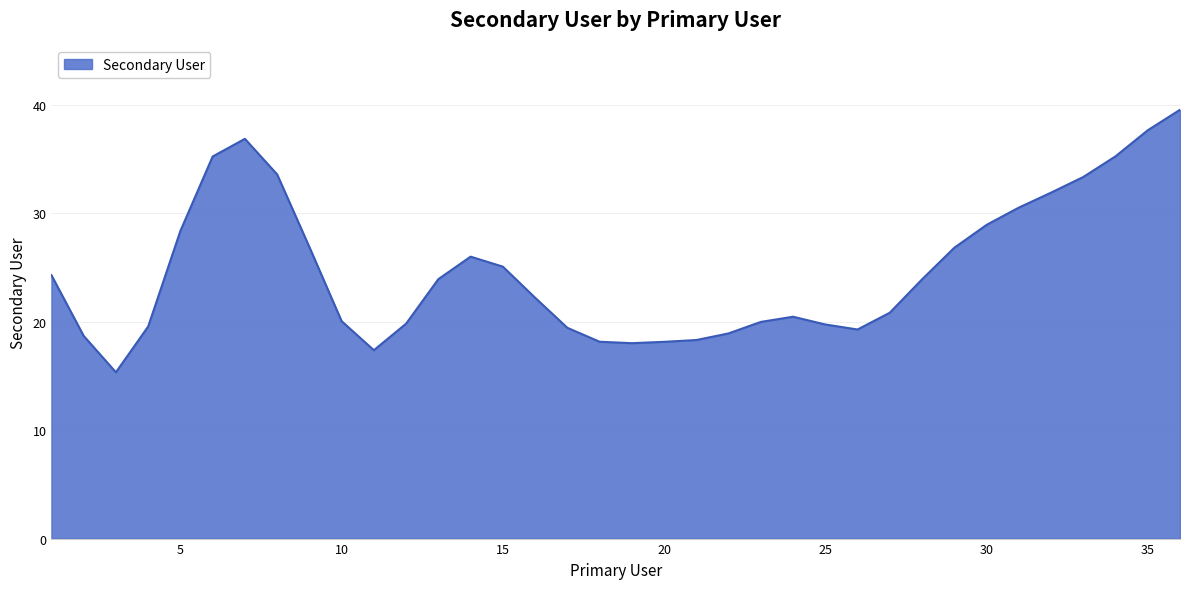

How many lines are shown in the chart?

1